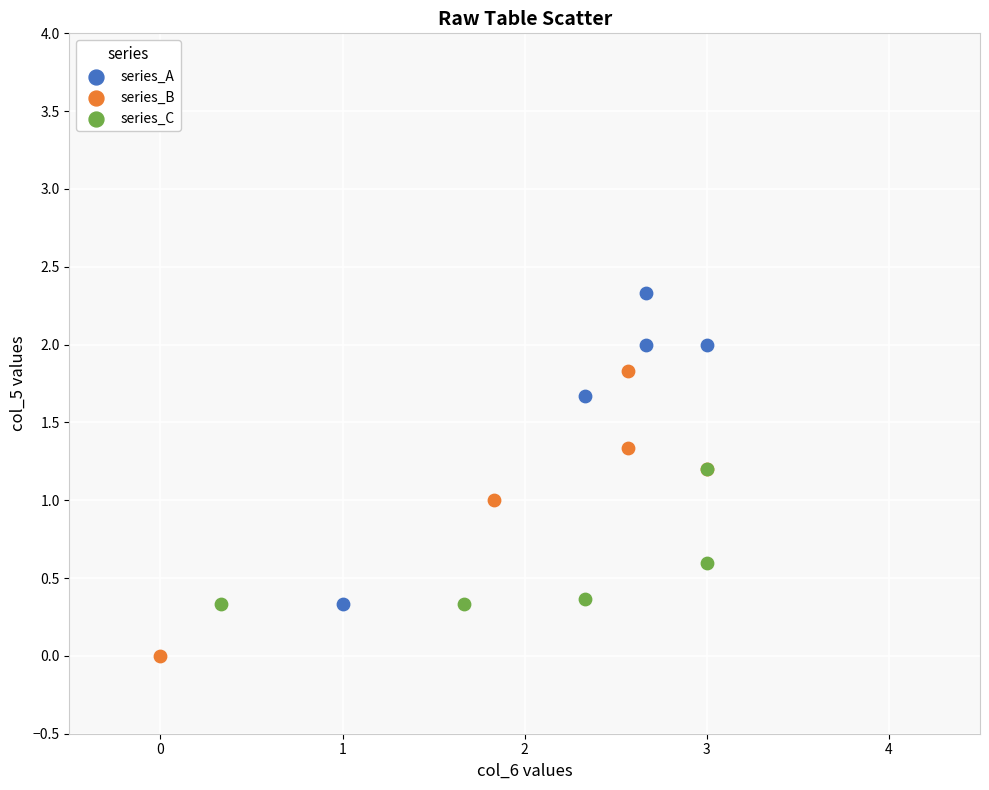

Which series contains the lowest Y value?

series_B